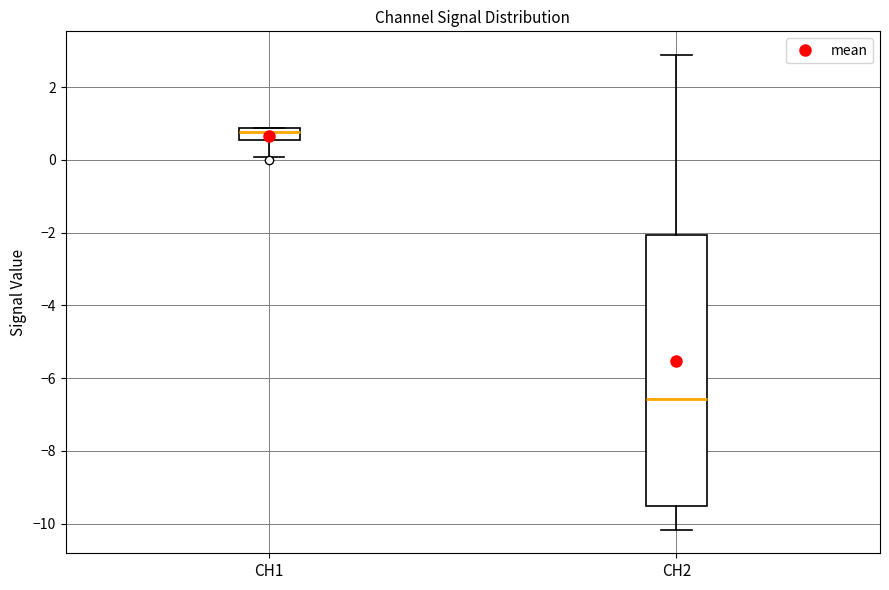

Reading left to right, read every box against the y-axis: the position of its median line, the range the box covers, and the ends of its whiskers. The values are not printed on the chart, so give them approximately, as read against the axis.

CH1: median 0.8 (inside the box), box 0.6 to 0.8, whiskers 0.0 to 0.8
CH2: median -6.6, box -9.4 to -2.0, whiskers -10.2 to 2.8